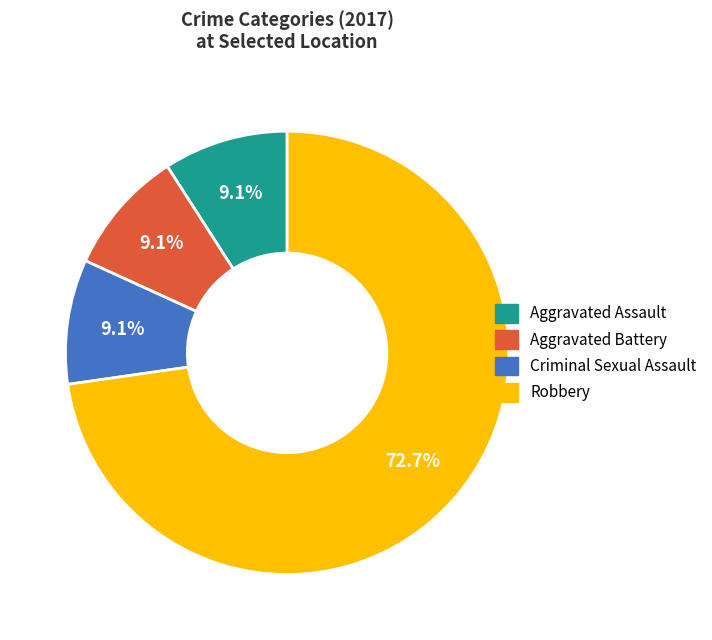

Is there a majority slice in this chart?

Yes